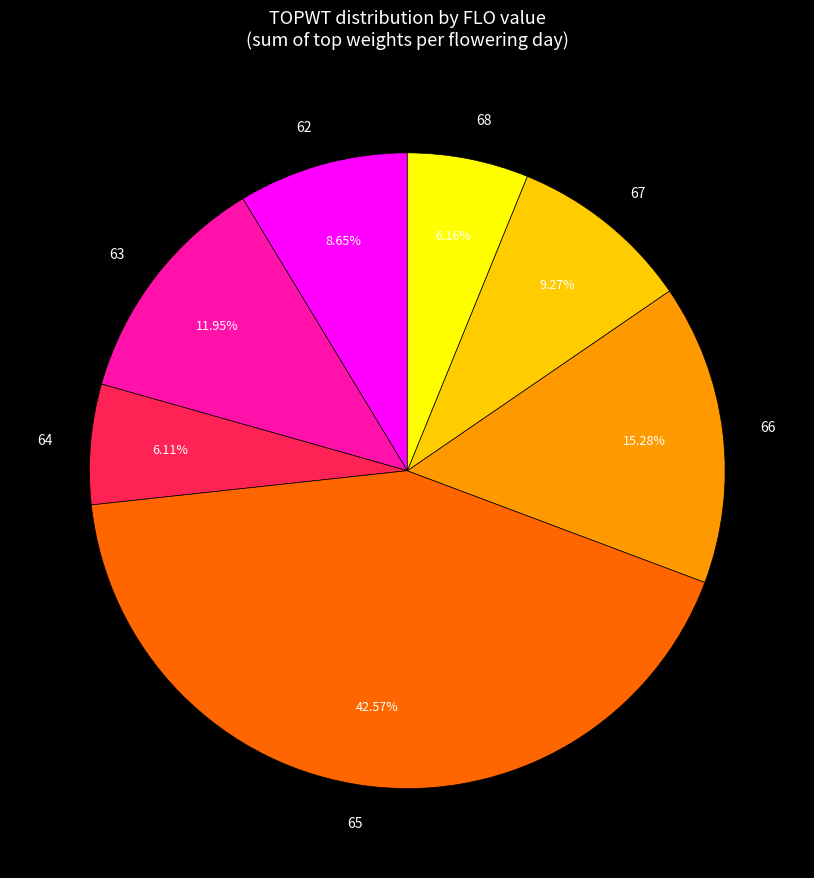

What is the largest slice in the pie chart?

65